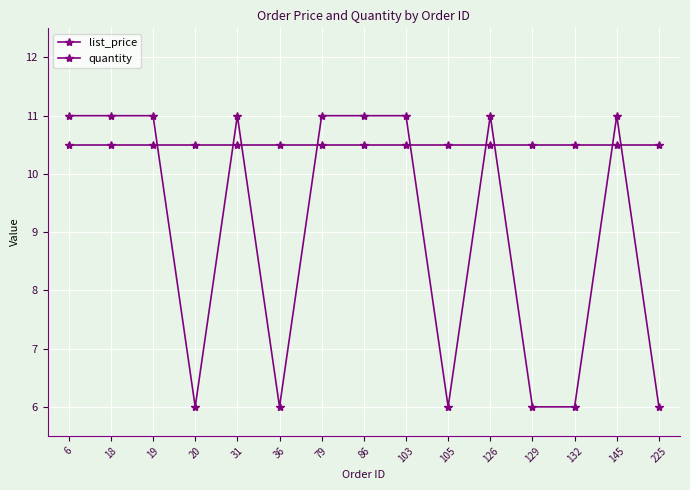

How many values in the quantity series are below 11?

6